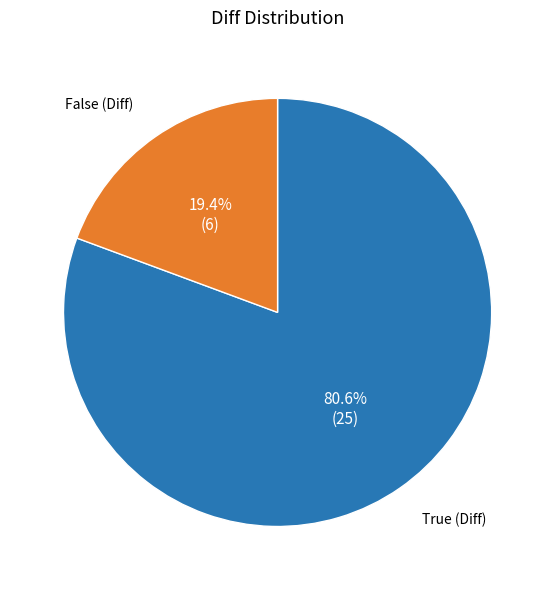

Which category has the smallest portion of the pie?

False